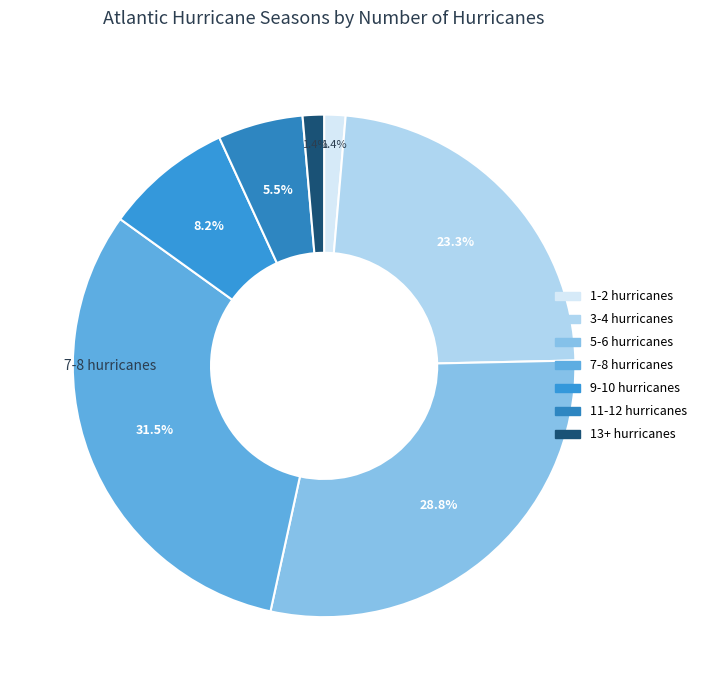

How many segments does this pie chart have?

7